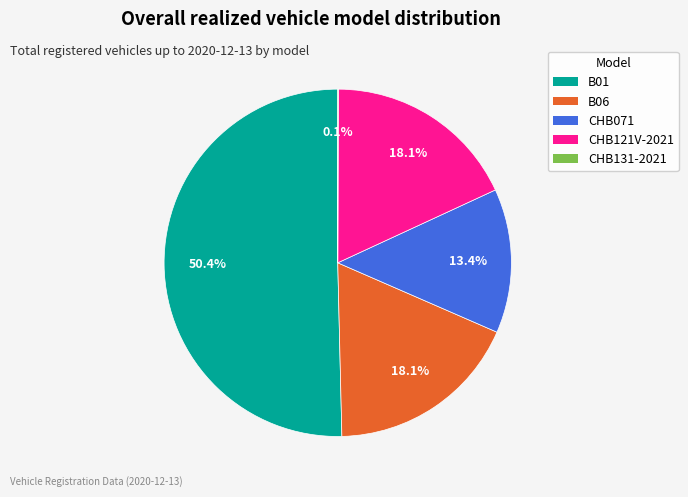

What portion of the pie excludes CHB071?

86.6%